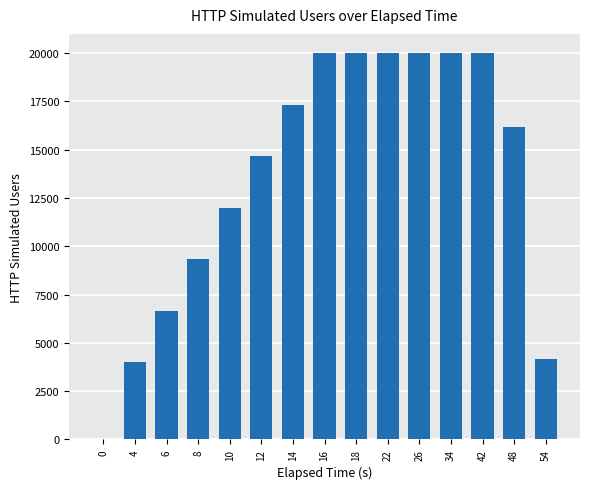

What is the sum of all values?

204370